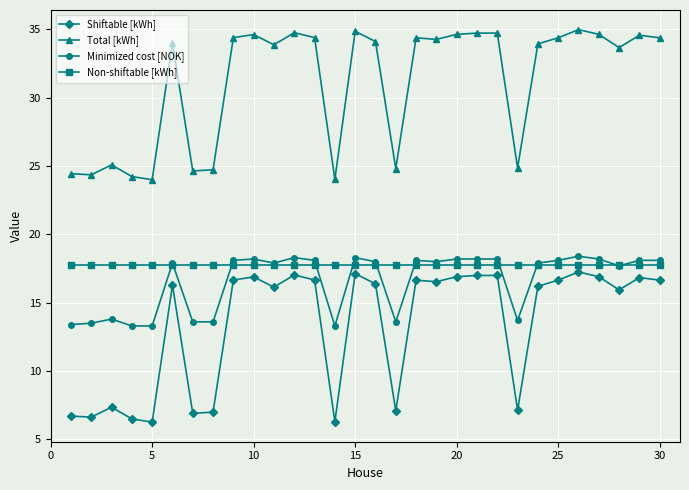

How many distinct data groups are displayed?

4